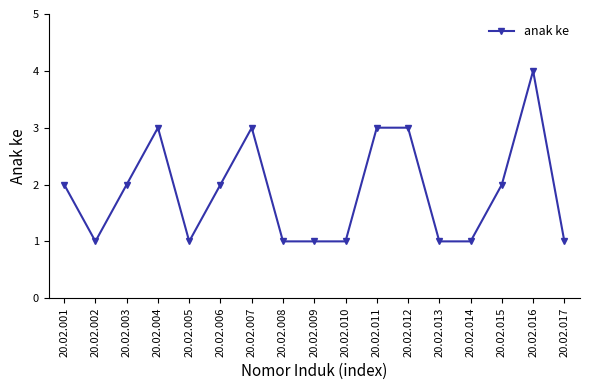

What is the sum of all values?

32